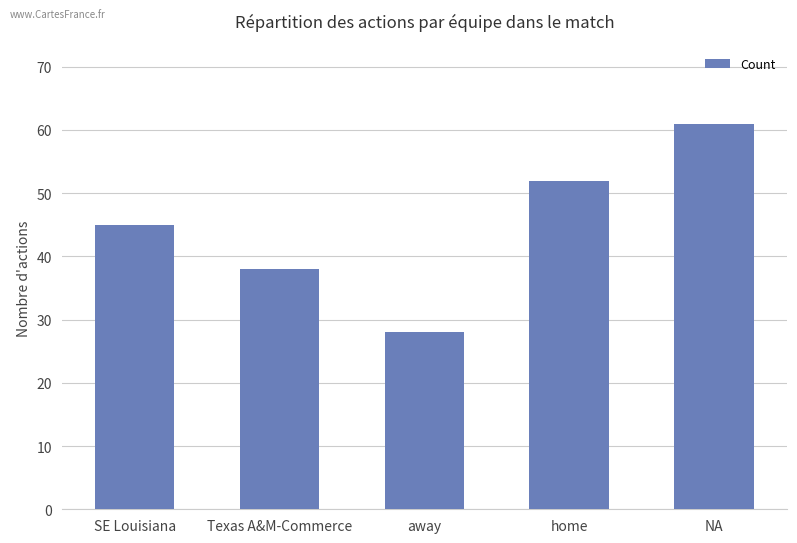

What is the sum of the values at SE Louisiana and home?

97